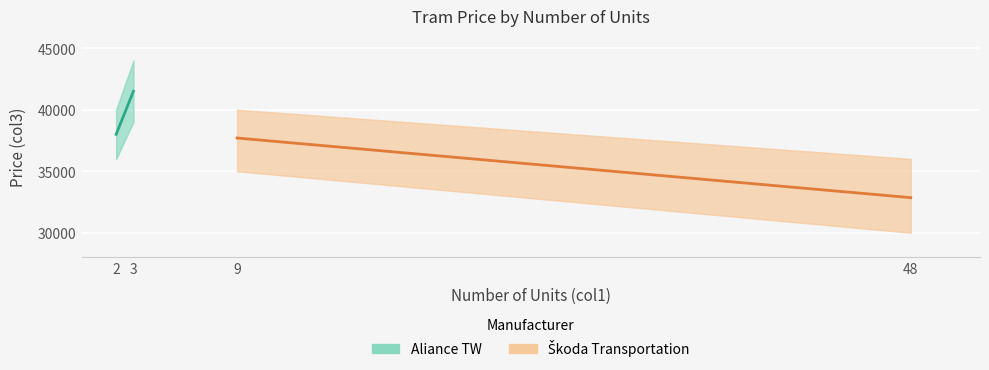

Reading left to right, what are all the values shown in this chart?

Aliance TW: 38000	41500
Škoda Transportation: 37700	32850